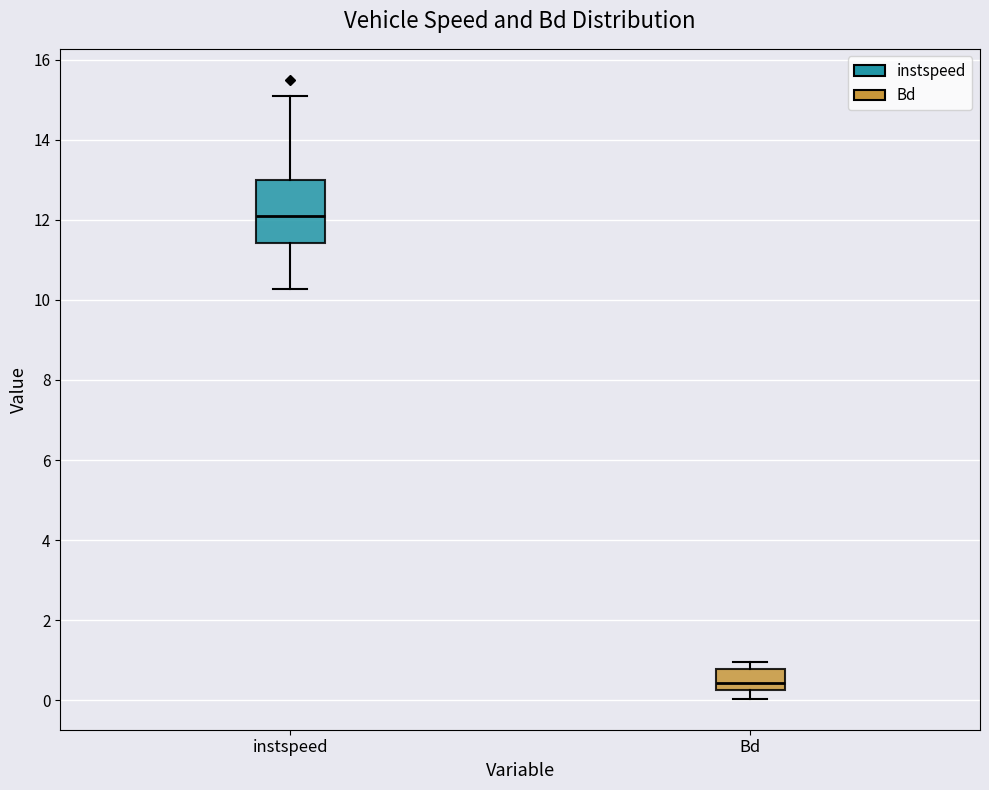

Comparing the boxes themselves (not the whiskers), which one is the tallest?

instspeed